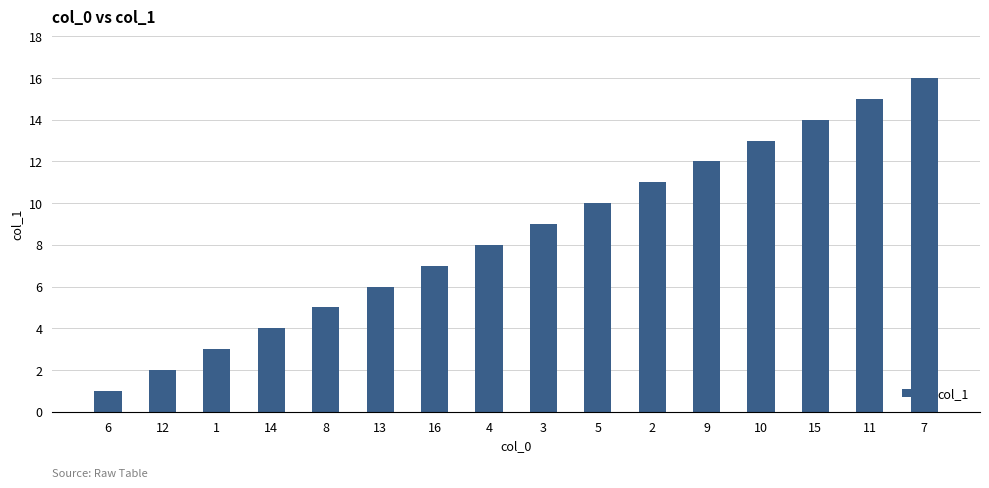

What is the label of the 4th bar from the left?

14